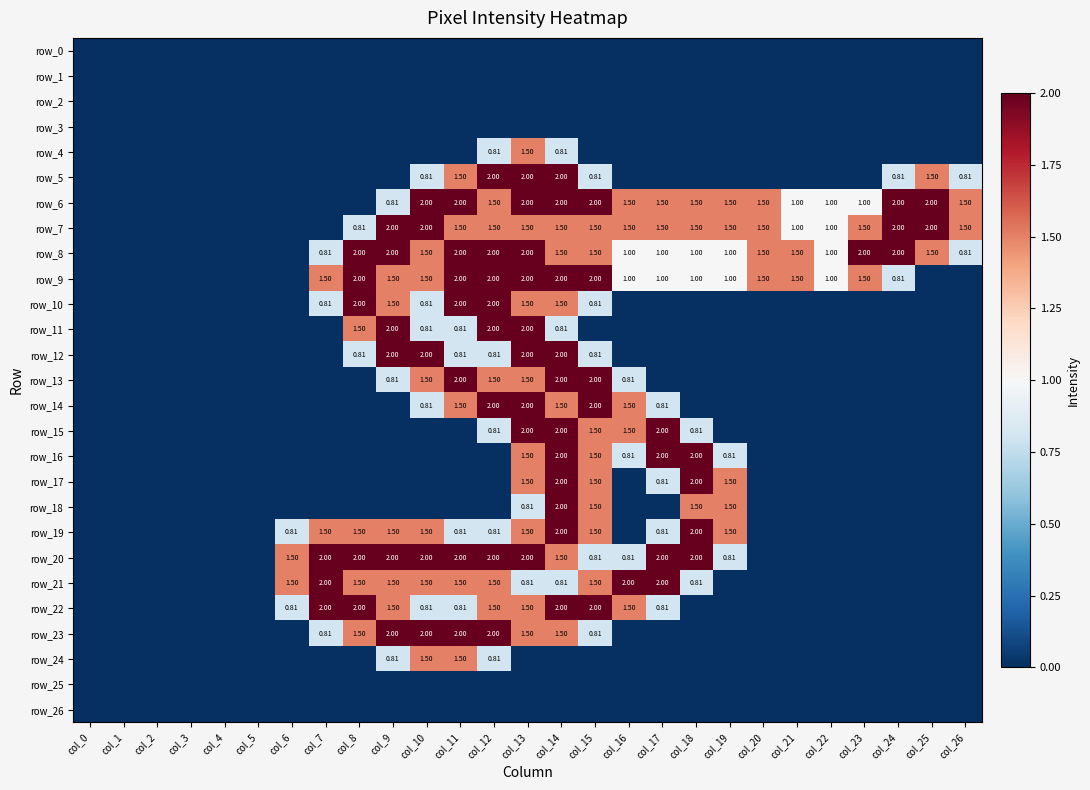

Is it true that row_7 equals 1.2 at col_3?

False